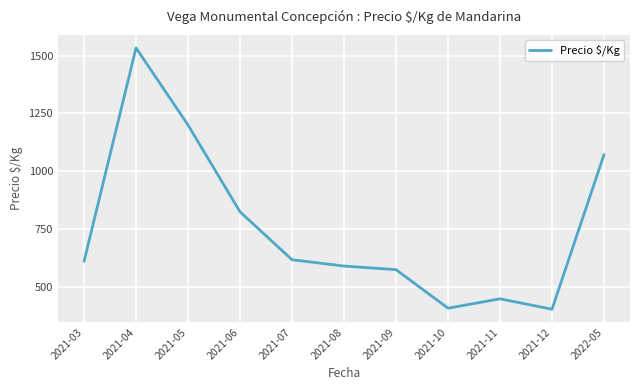

Where is the data nearest to the value 968?

2022-05